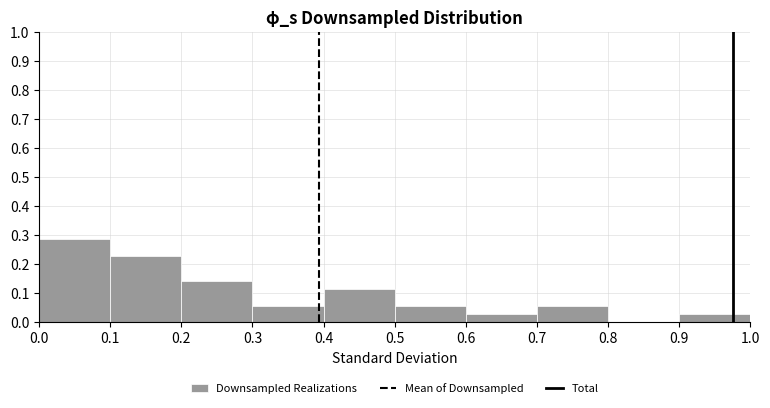

Reading left to right, list every bar in this chart as the range it spans on the x-axis followed by its height. The values are not printed on the chart, so give them approximately, as read against the axis.

0.0 to 0.1: 0.29
0.1 to 0.2: 0.23
0.2 to 0.3: 0.14
0.3 to 0.4: 0.06
0.4 to 0.5: 0.11
0.5 to 0.6: 0.06
0.6 to 0.7: 0.03
0.7 to 0.8: 0.06
0.8 to 0.9: 0
0.9 to 1.0: 0.03